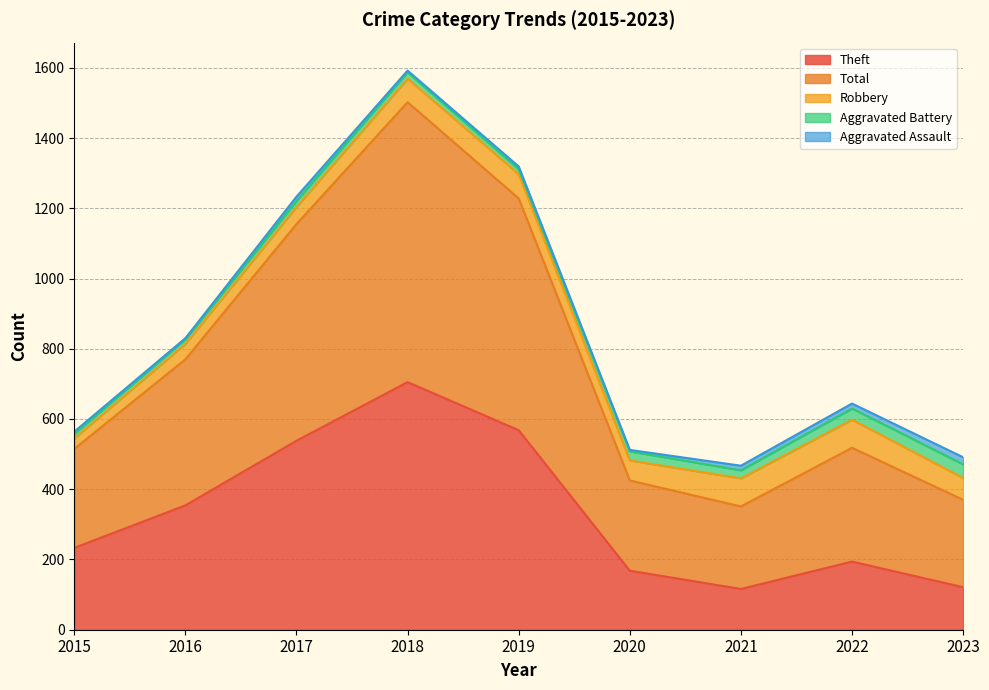

Where does the Aggravated Assault series first go above 8?

2017